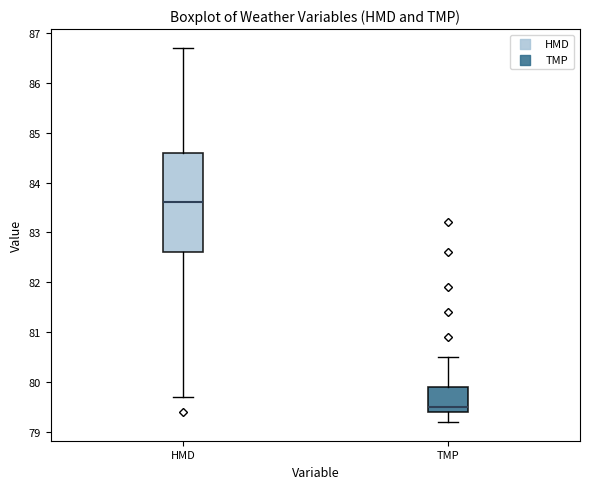

Which box is the tallest, from its lower edge to its upper edge?

HMD